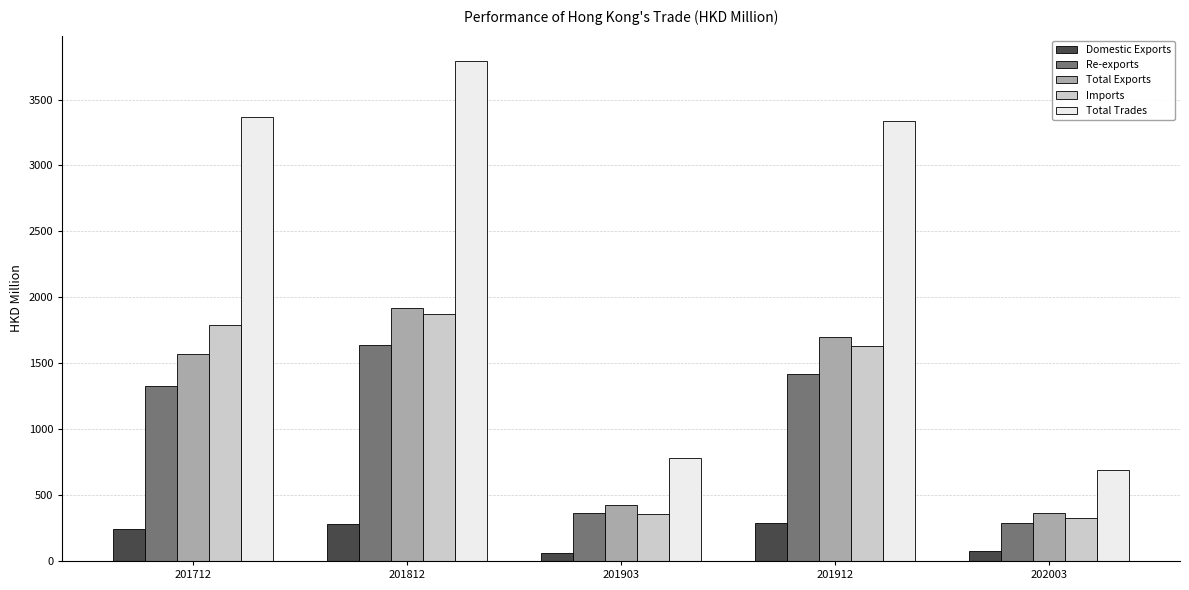

Which series has the widest spread of values?

Total Trades